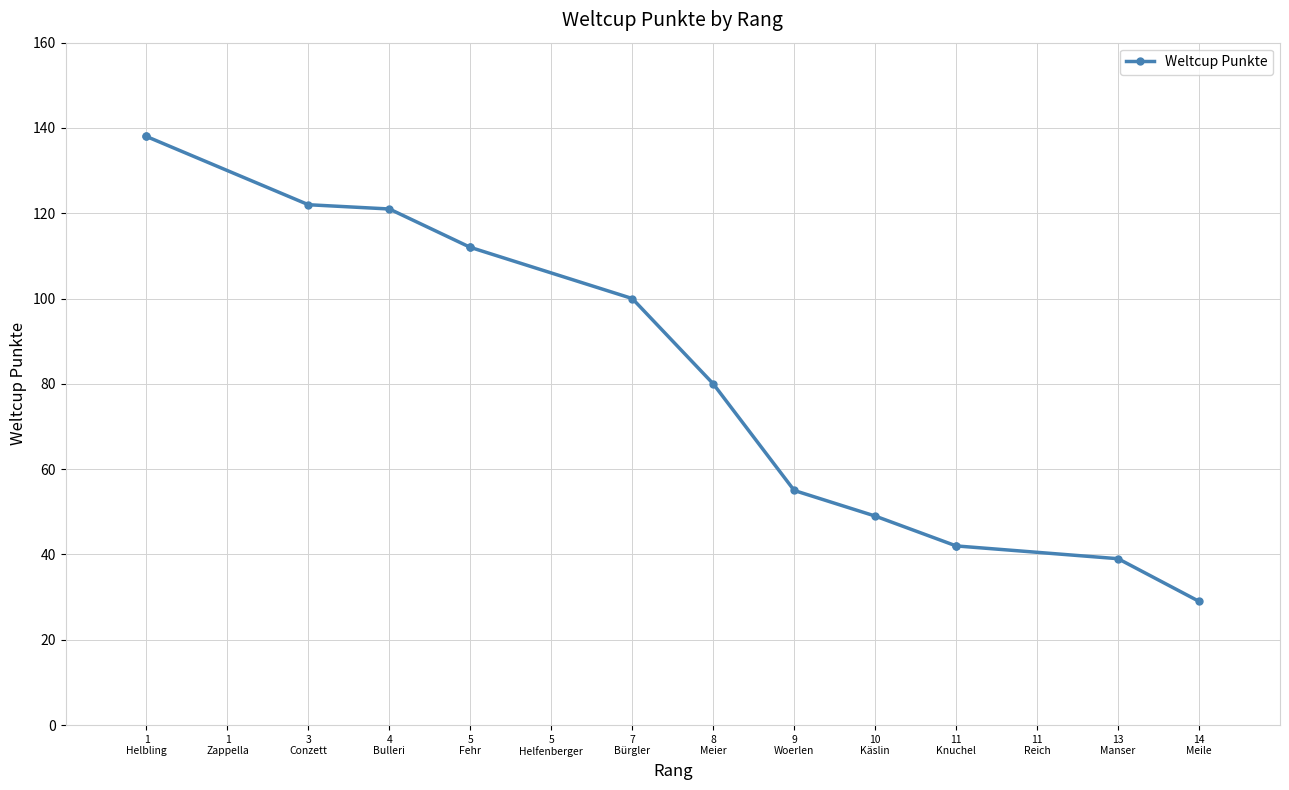

What is the label of the 2nd point from the left?

1 Helbling